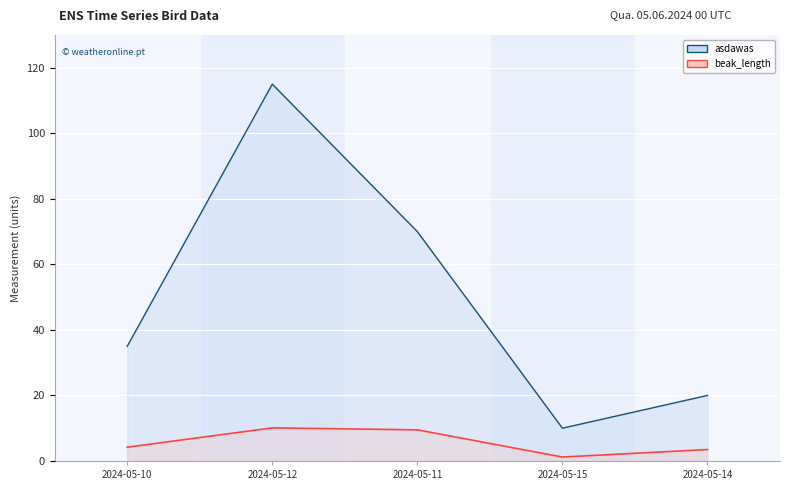

Which series has the widest spread of values?

asdawas